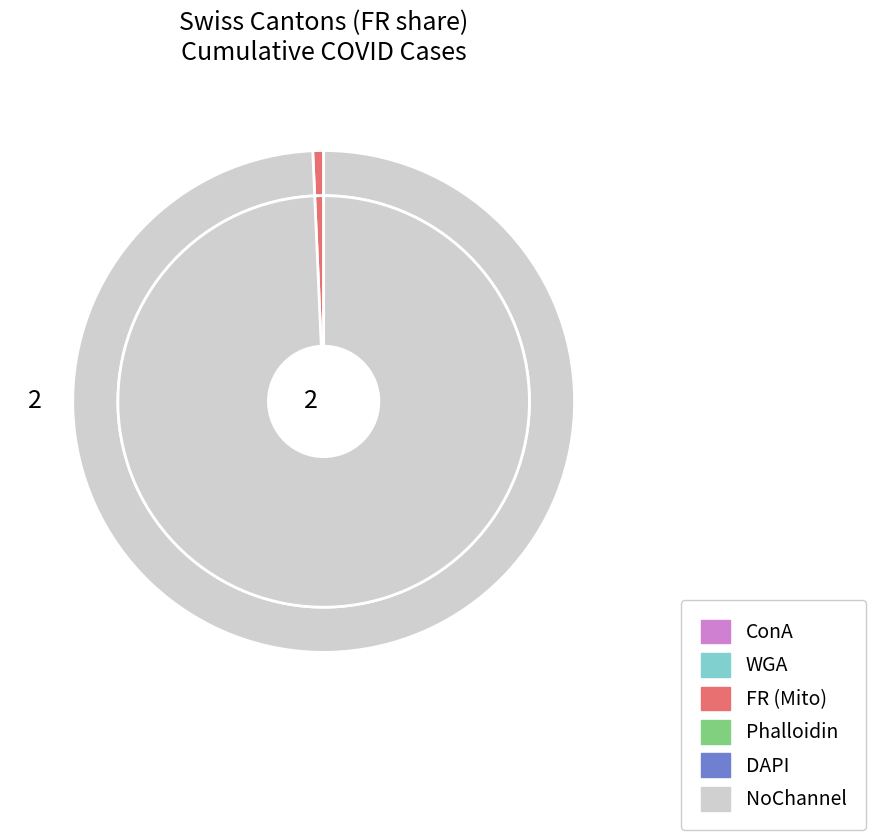

Is there any slice that represents more than half of the pie?

No